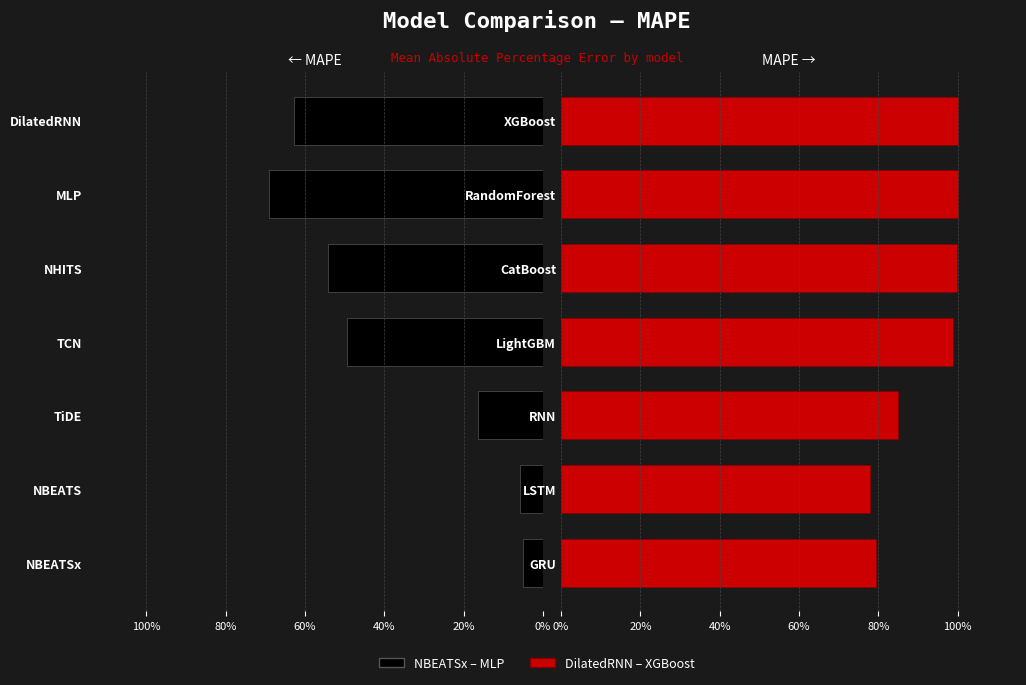

What is the total value across all series at 80%?

1.5